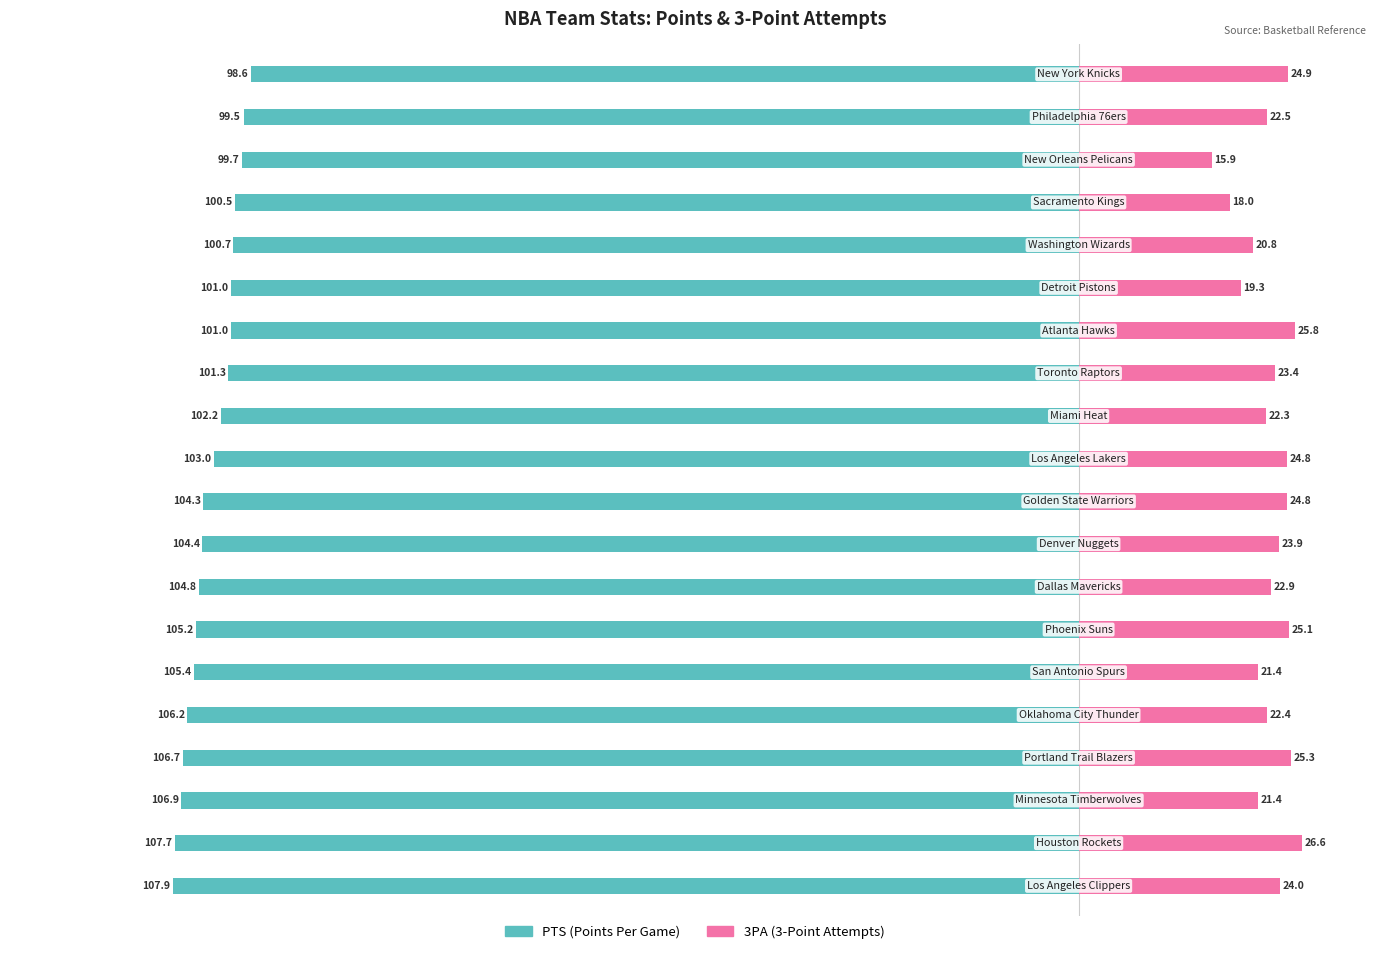

What is the value of the 3PA bar at the 6th from the left?

21.4